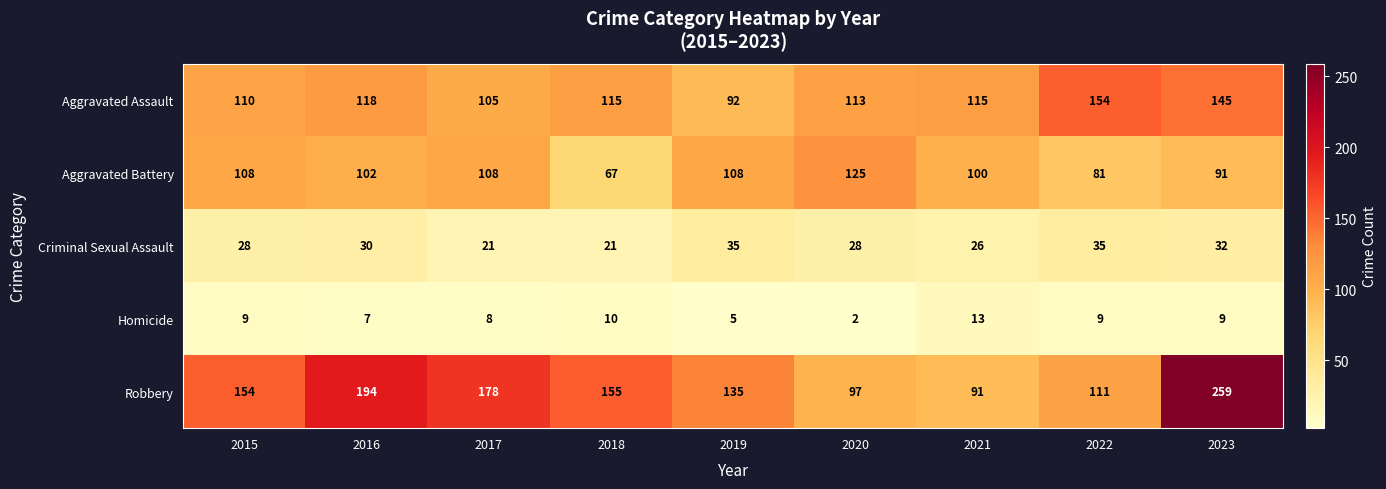

Is it true that Homicide equals 9 at 2015?

True